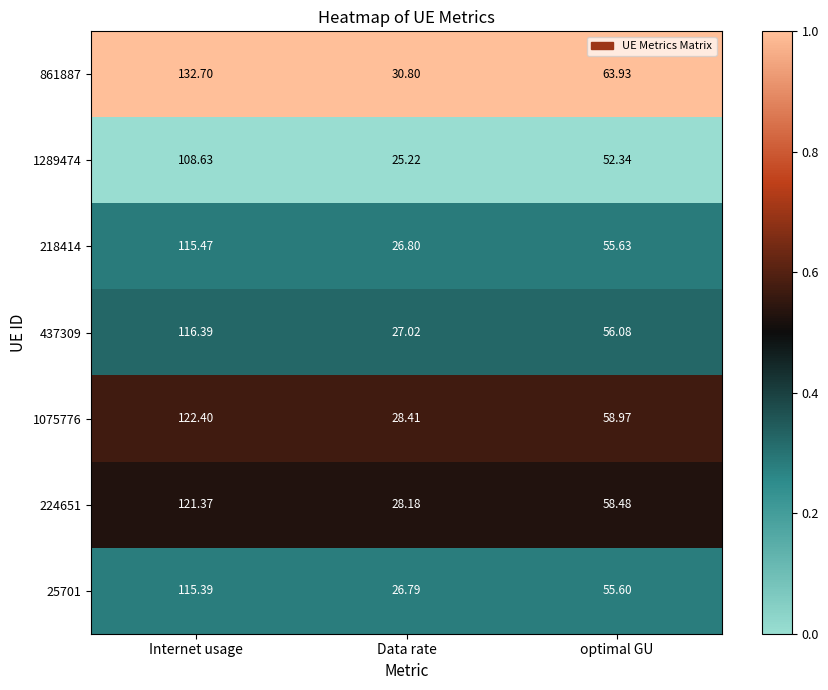

Where does the 25701 series first go above 55?

Internet usage